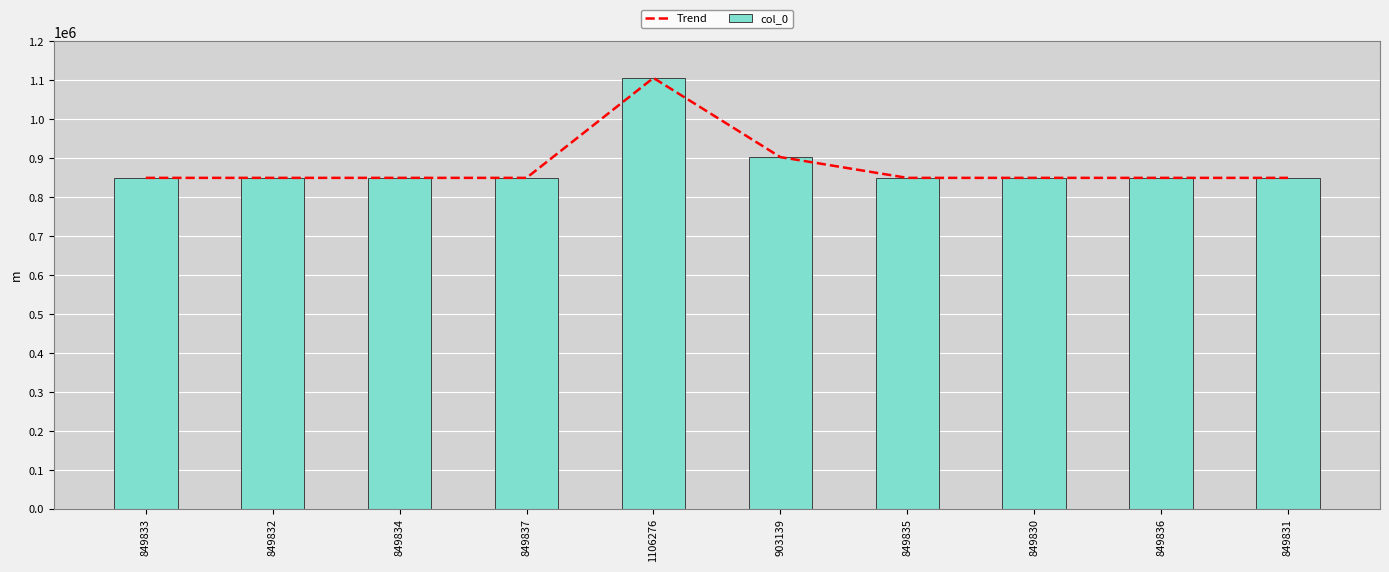

What is the difference between the maximum and second lowest values in the col_0 series?

256445